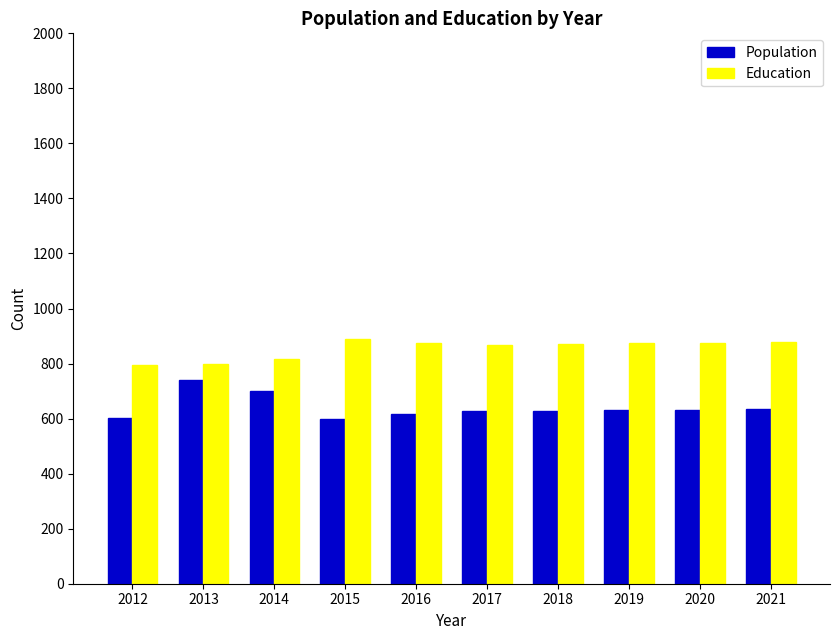

What is the difference between the highest and lowest values at 2017?

238